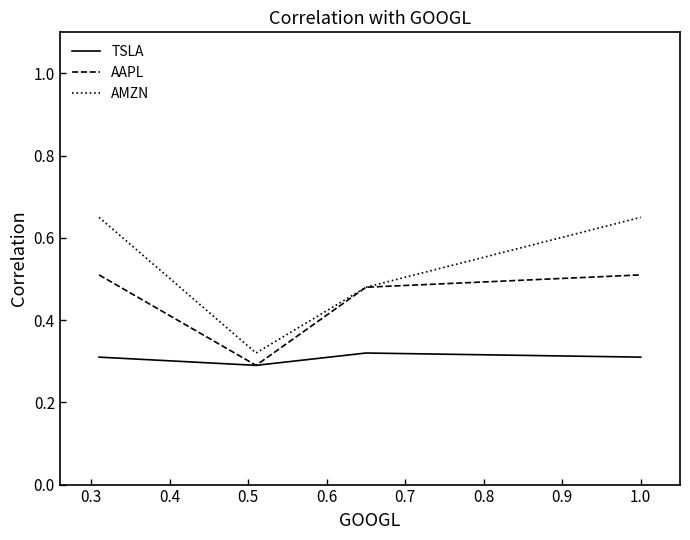

List the series in order of their peak value, lowest first.

TSLA, AAPL, AMZN